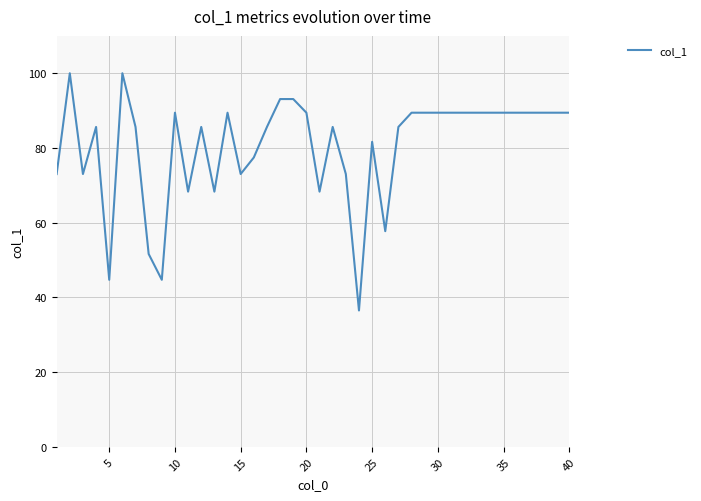

What is the greatest value displayed?

100.0